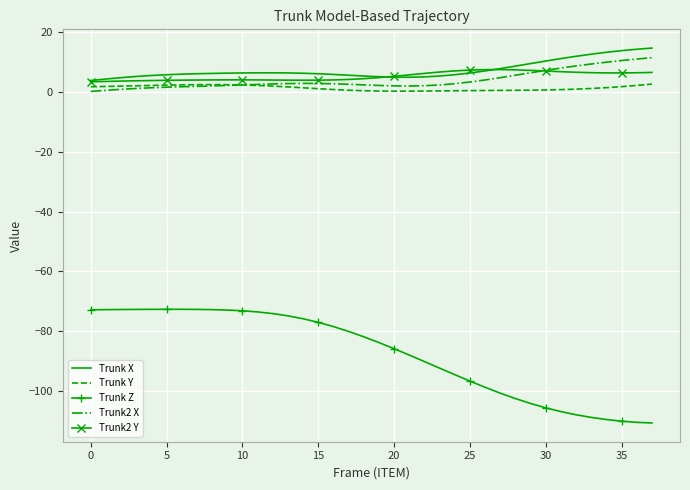

What is the greatest value displayed?

14.7